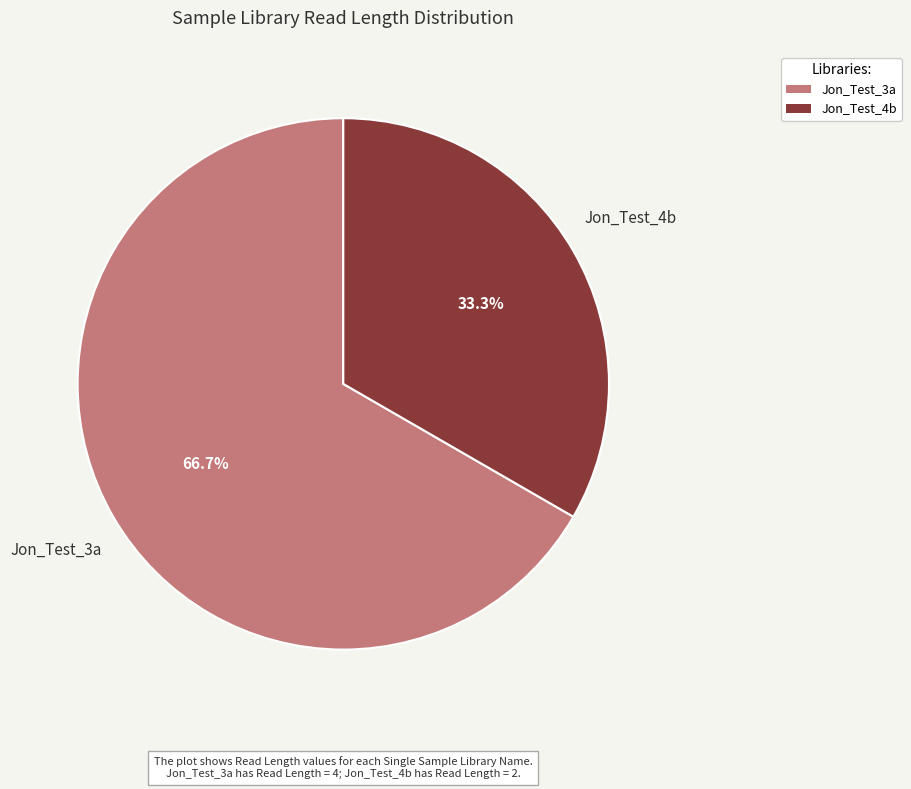

Is it true that Jon_Test_3a is 67% of the pie?

True